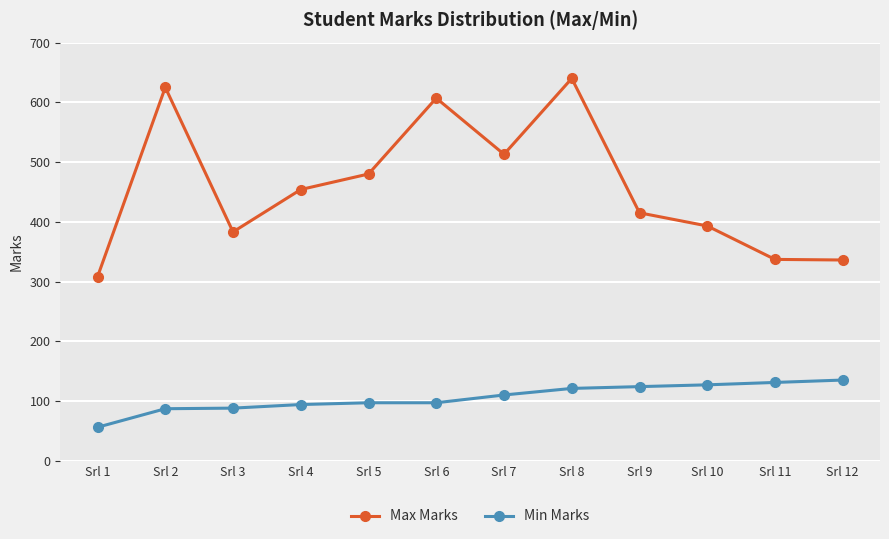

At which category does the chart reach its peak across all series?

Srl 8